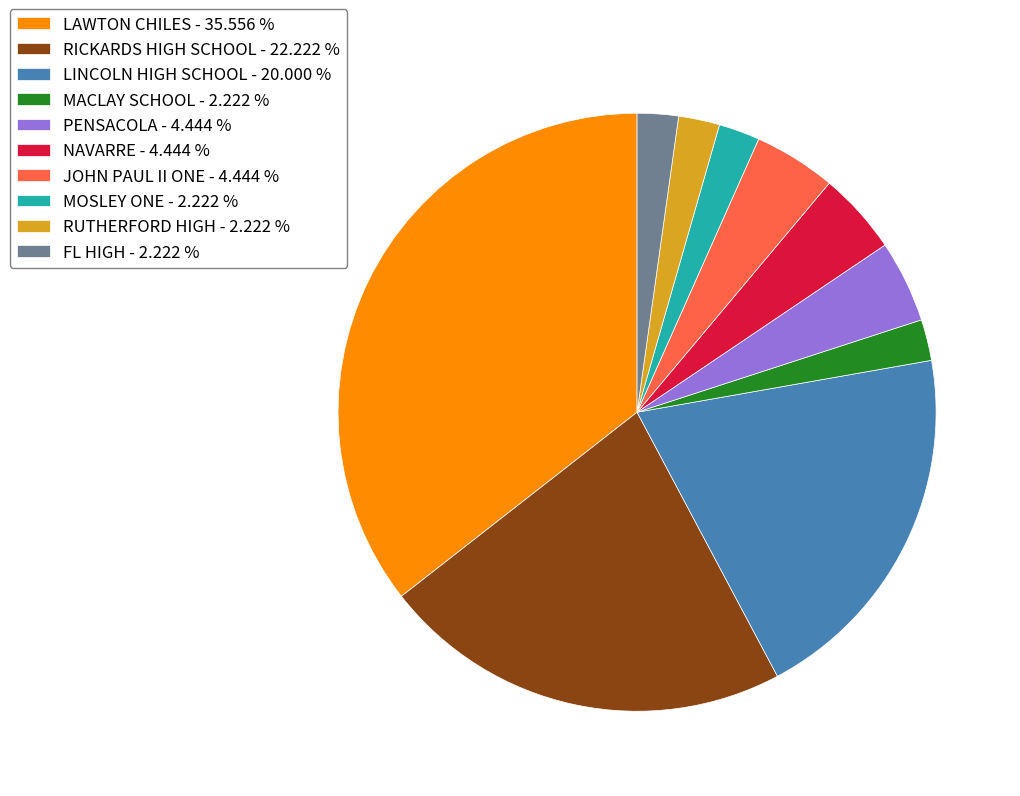

What is the ratio of the value at RUTHERFORD HIGH - 2.222 % to the value at PENSACOLA - 4.444 %?

0.5